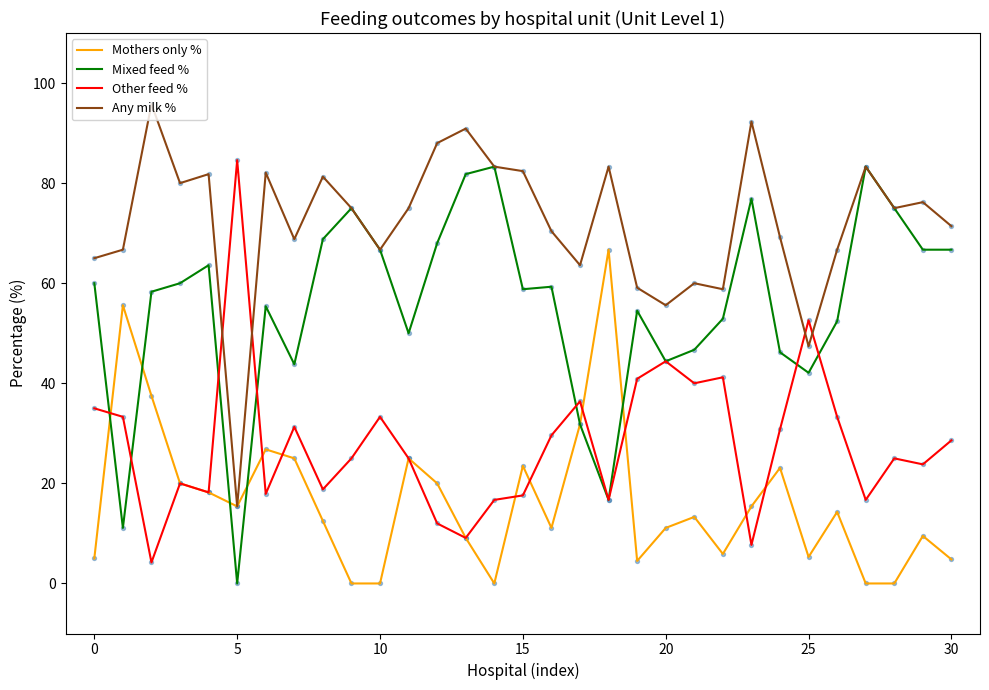

What is the highest value of the Mothers only % series?

66.7